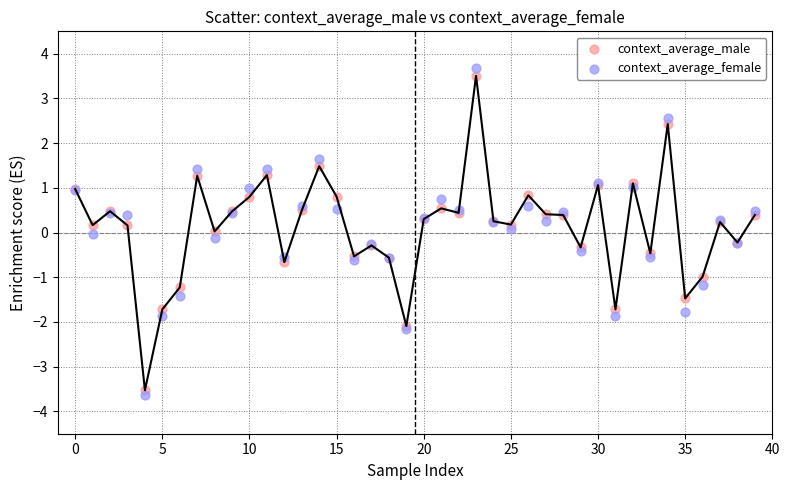

Which series reaches the maximum Y coordinate?

context_average_female